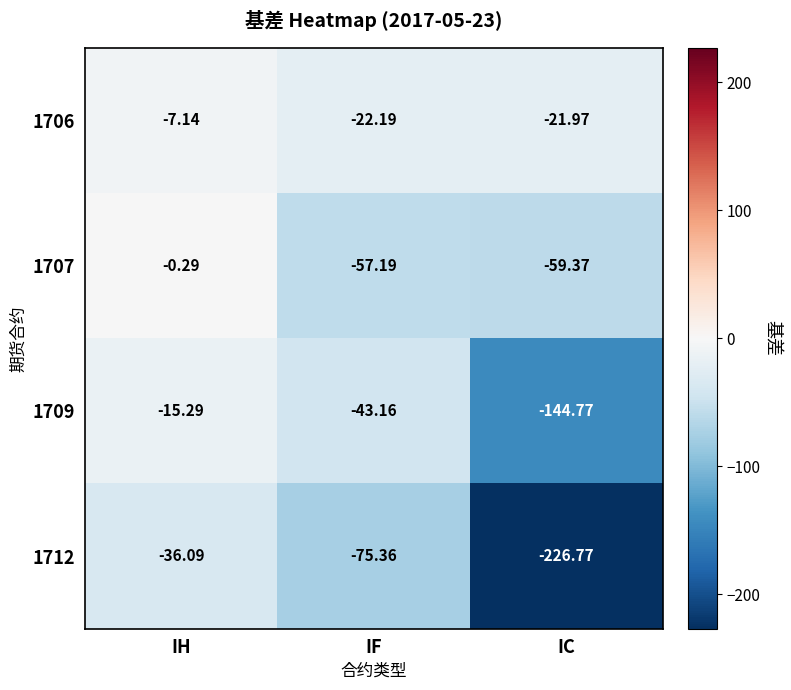

Count the number of categories in the chart.

3